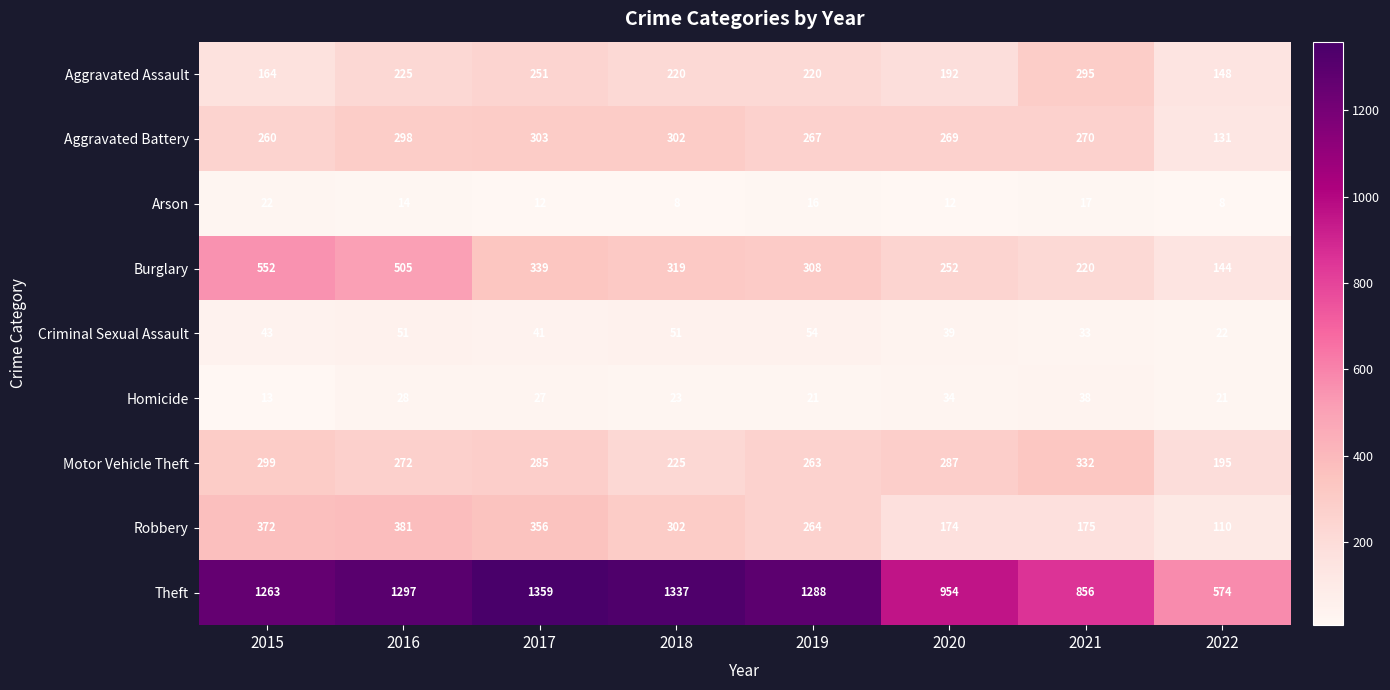

What is the total value across all series at 2016?

3071